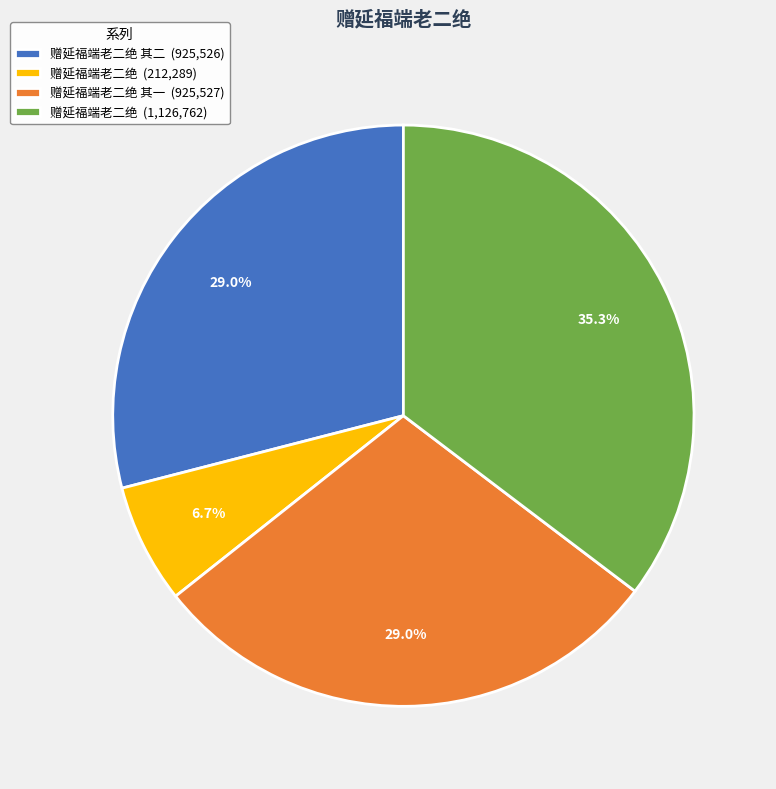

What percentage do 赠延福端老二绝 (1,126,762) and 赠延福端老二绝 (212,289) together represent?

42.0%